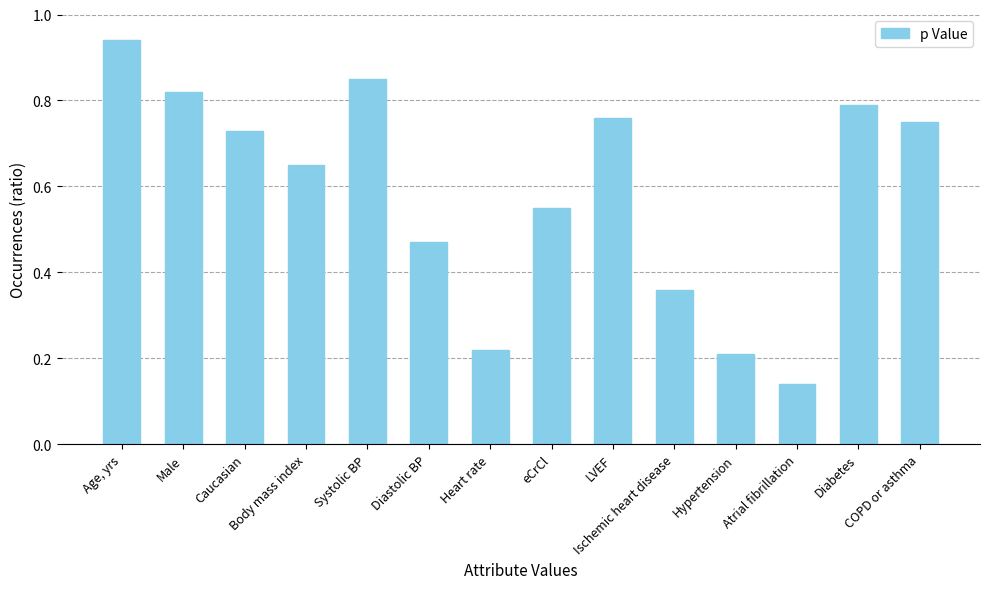

What is the sum of all values?

8.2